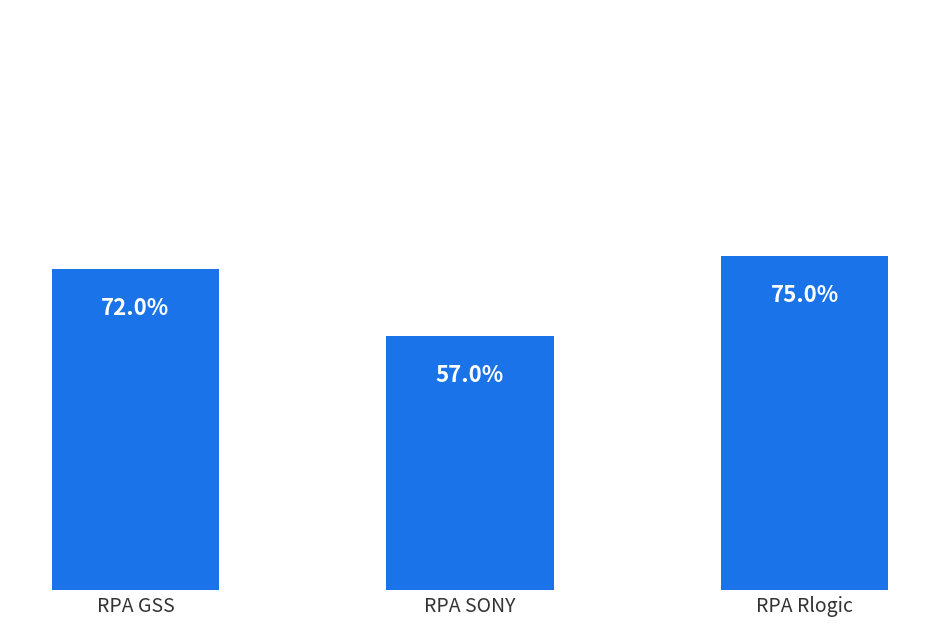

Are the bars horizontal?

No